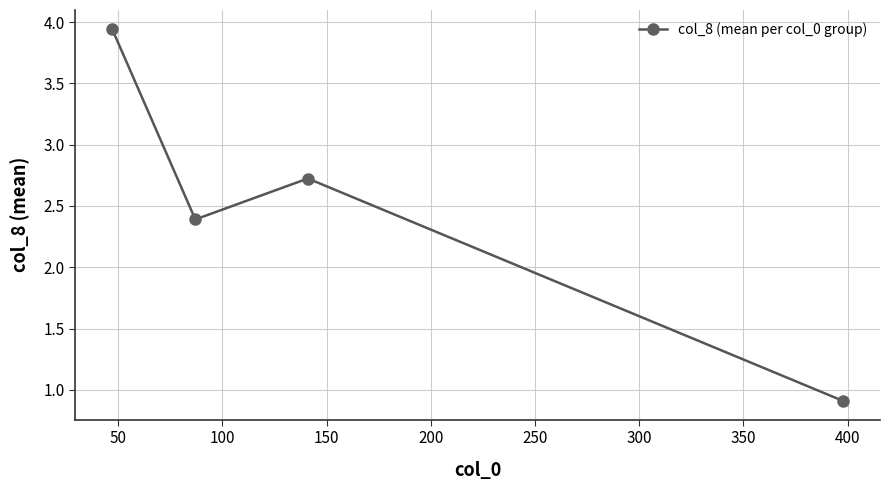

What is the value of the 4th point from the left?

0.9